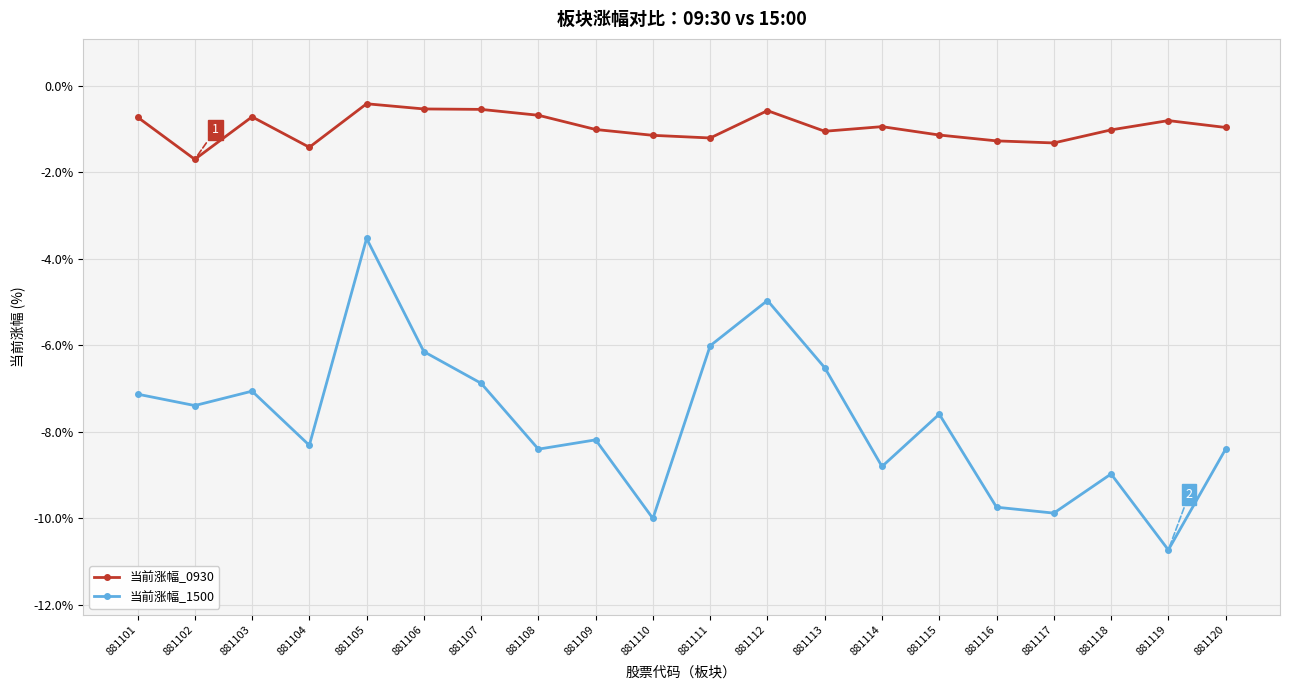

Rank the series by their maximum value, from lowest to highest.

当前涨幅_1500, 当前涨幅_0930